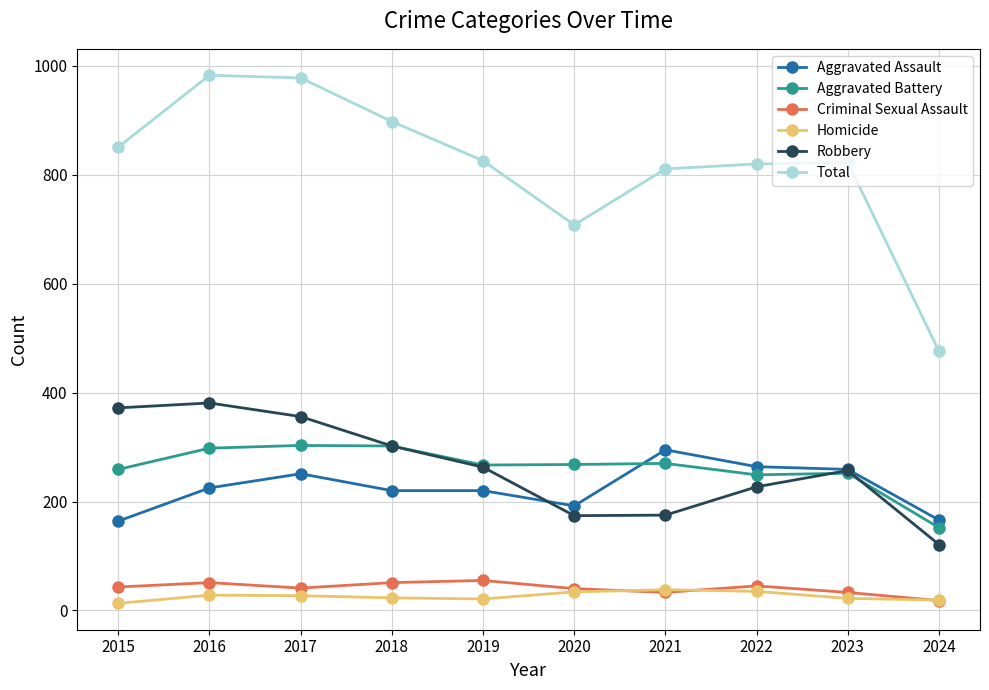

How many distinct data groups are displayed?

6